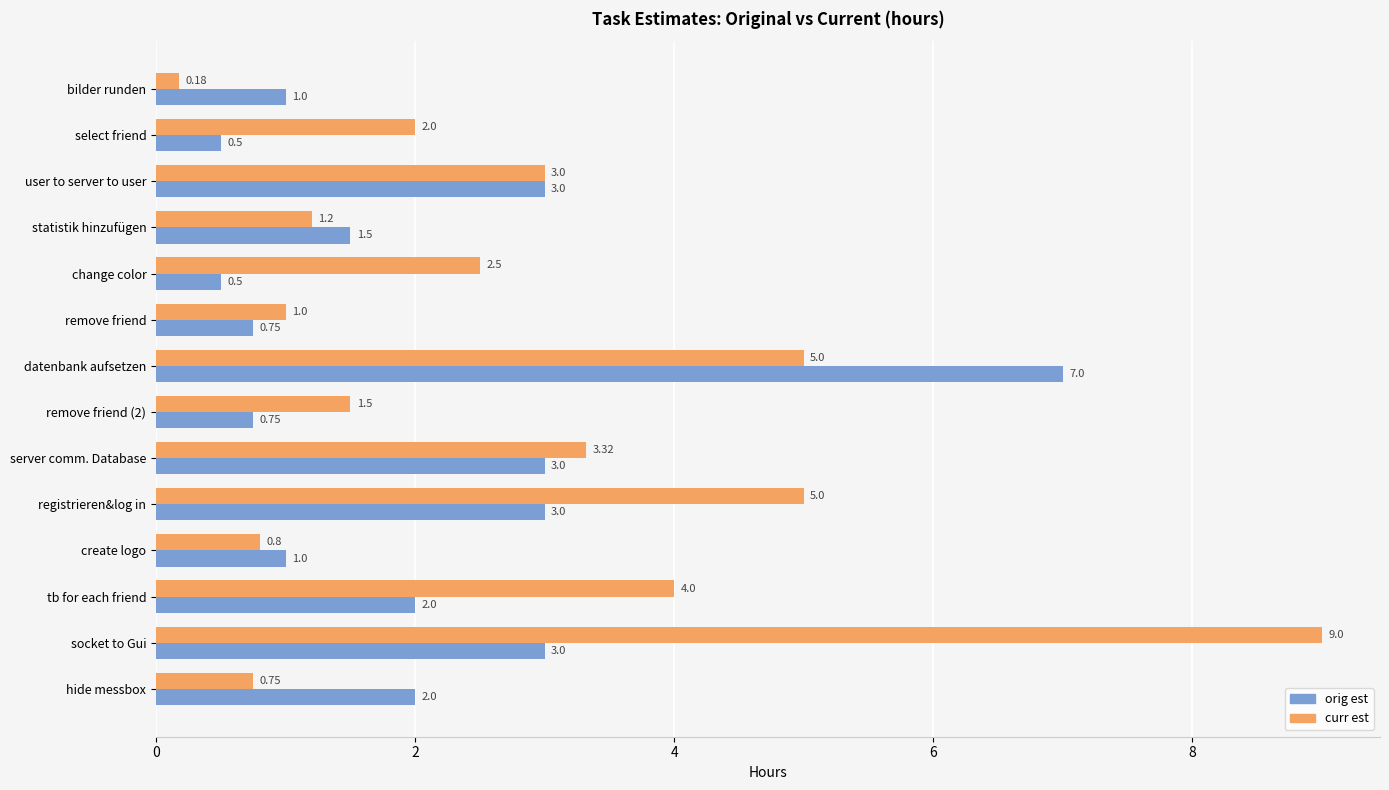

What is the sum of all orig est values?

29.0